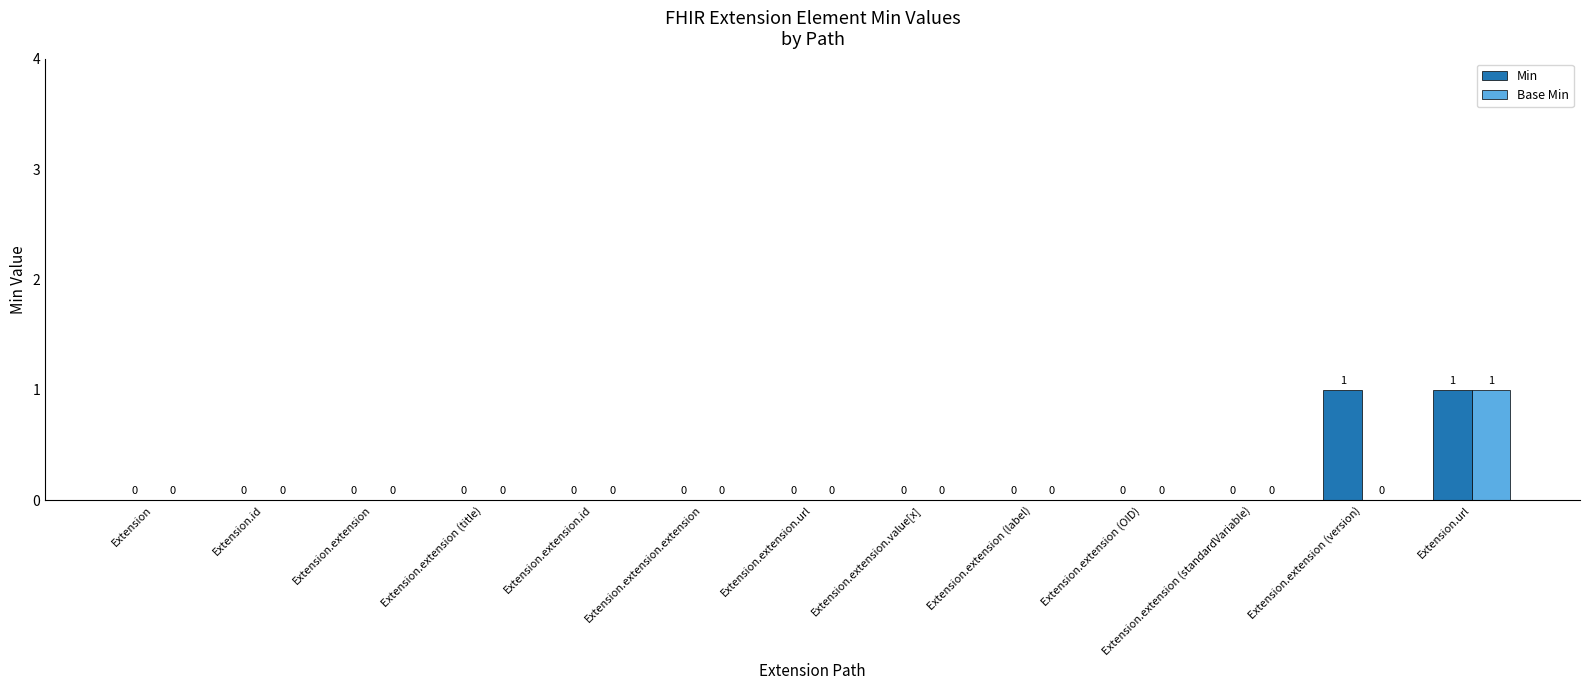

What is the highest value of the Min series?

1